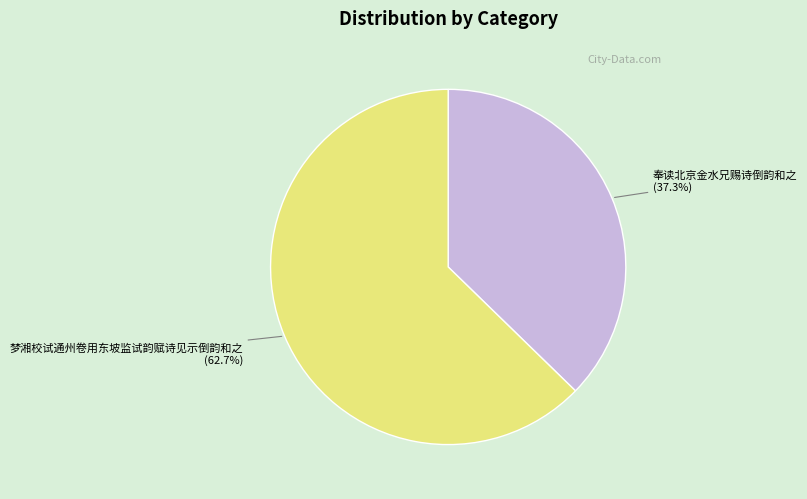

To the nearest percent, what is the combined percentage of 奉读北京金水兄赐诗倒韵和之 and 梦湘校试通州卷用东坡监试韵赋诗见示倒韵和之?

100%